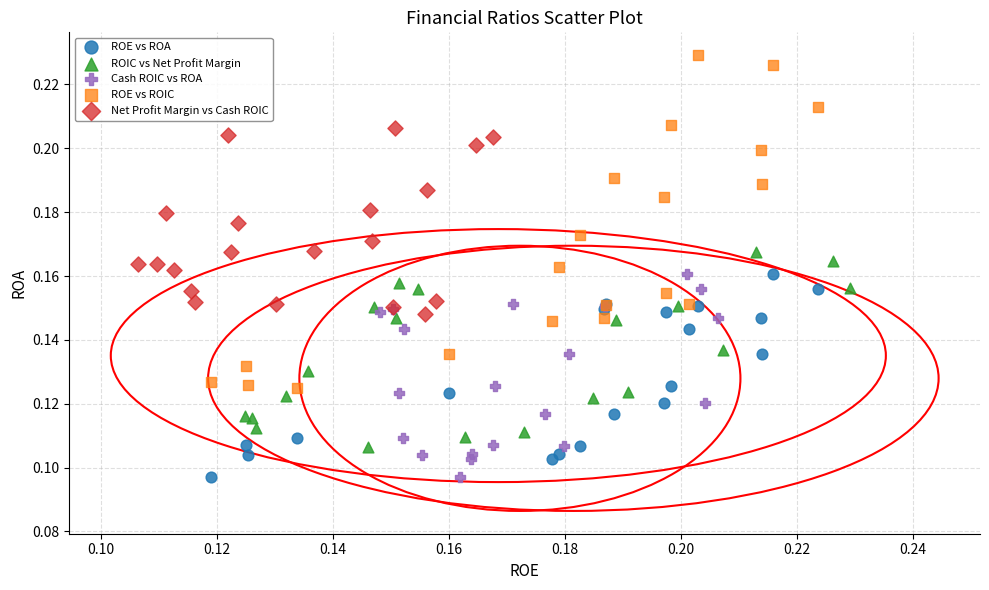

What are all the series names shown in the legend?

ROE vs ROA, ROIC vs Net Profit Margin, Cash ROIC vs ROA, ROE vs ROIC, Net Profit Margin vs Cash ROIC